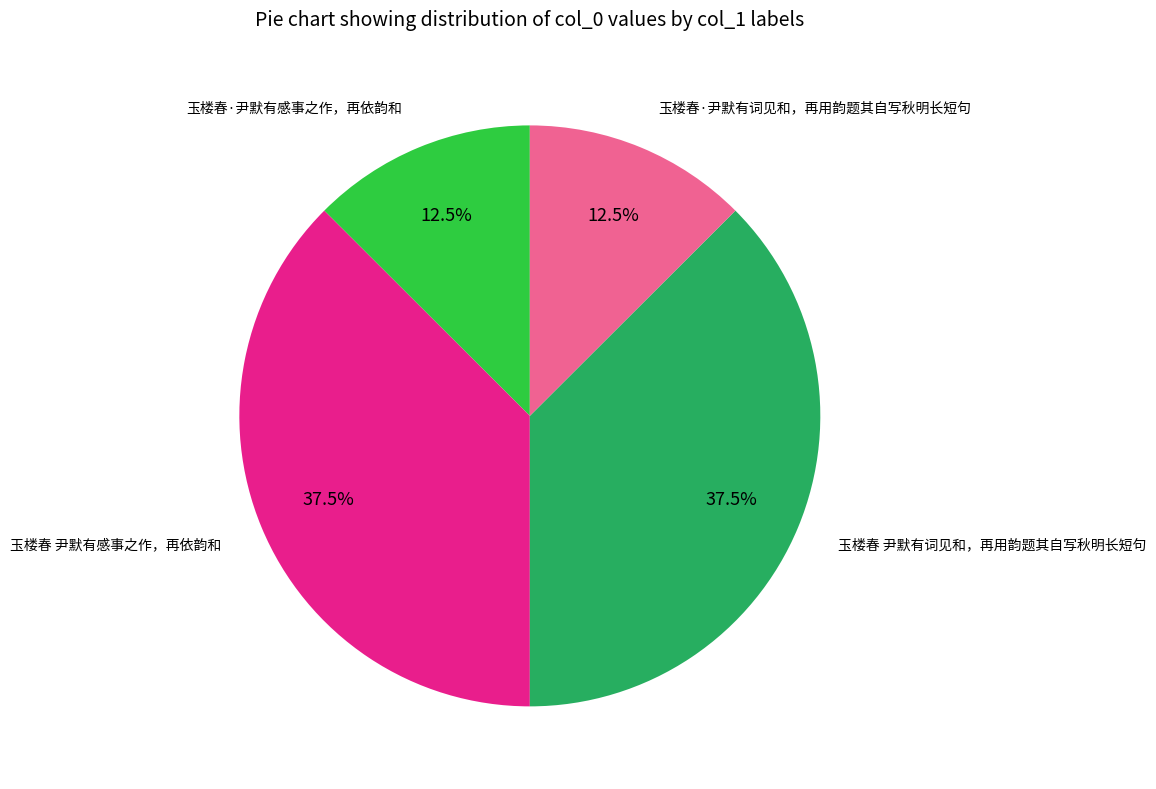

Is there any slice that represents more than half of the pie?

No